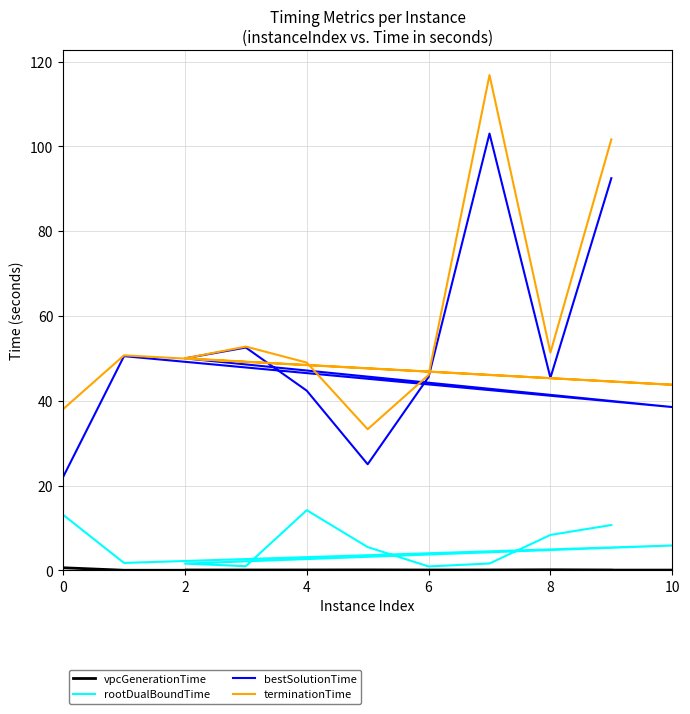

The value of vpcGenerationTime at 2 is 0.0. True or false?

False